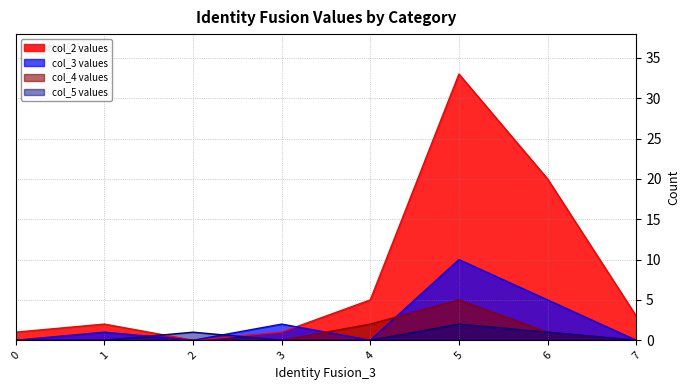

At how many categories does at least one series exceed 26?

1